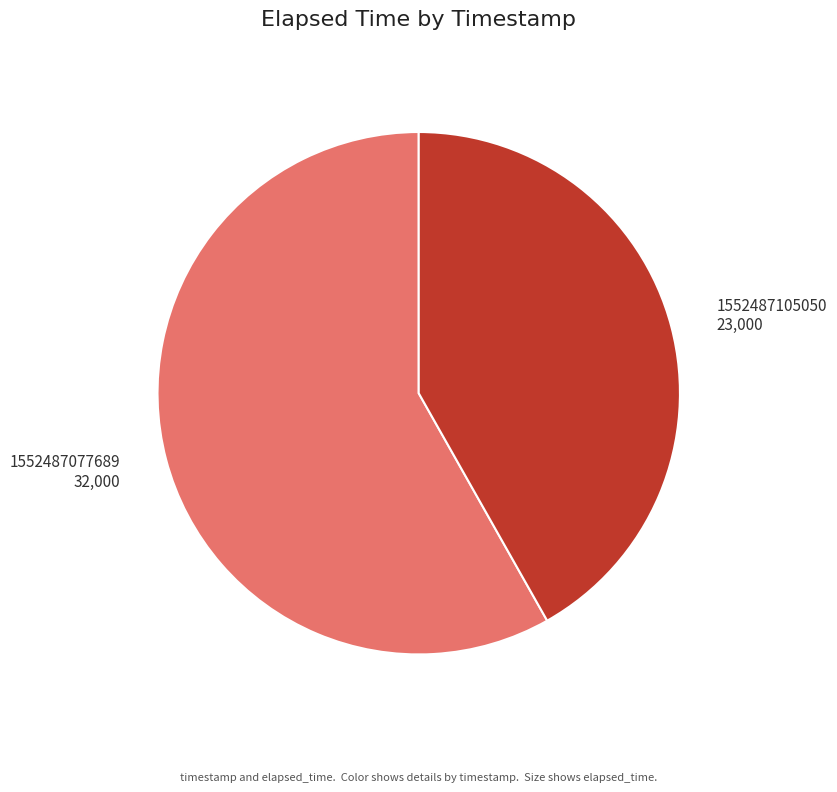

Combined, do 1552487105050 23,000 and 1552487077689 32,000 account for over 50%?

Yes